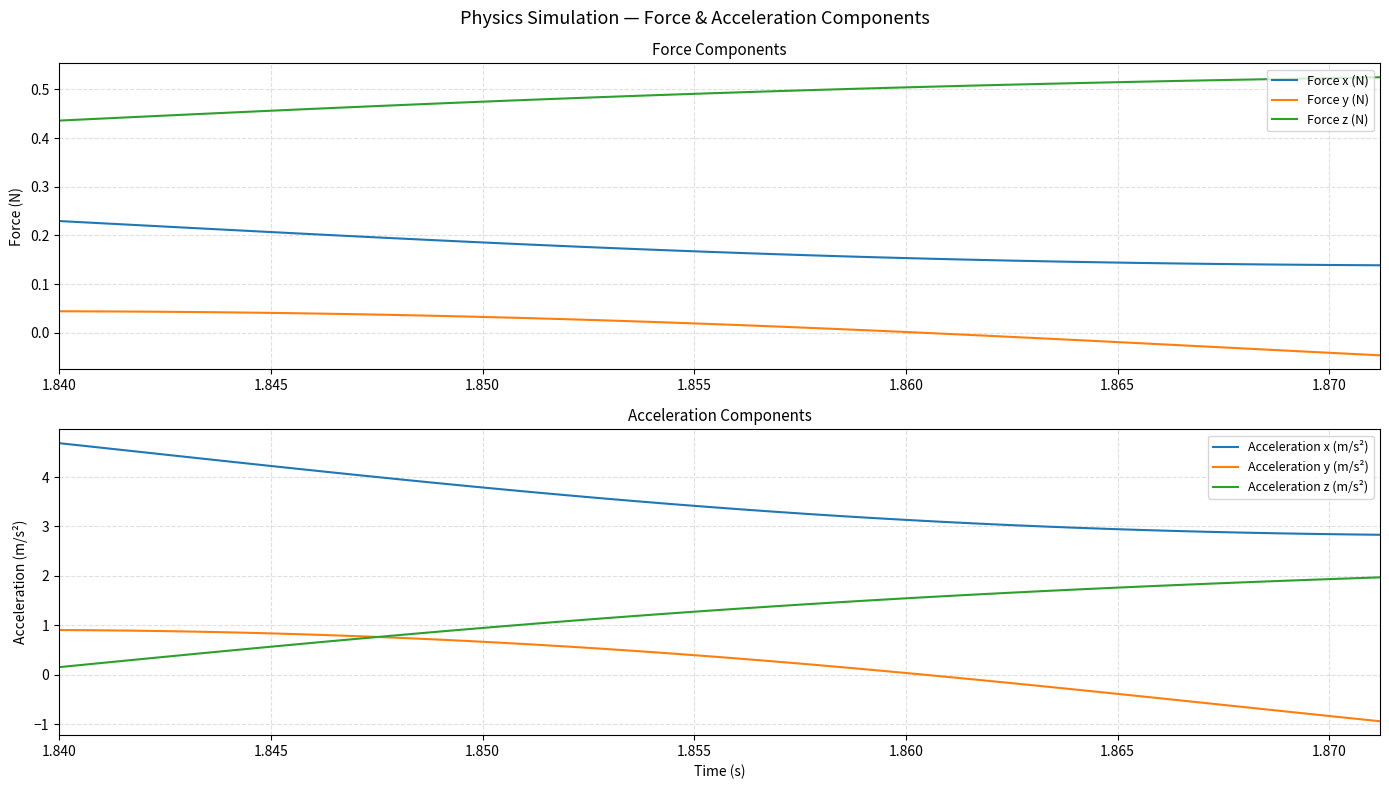

True or false: Acceleration x (m/s²) and Acceleration y (m/s²) intersect in this chart.

False